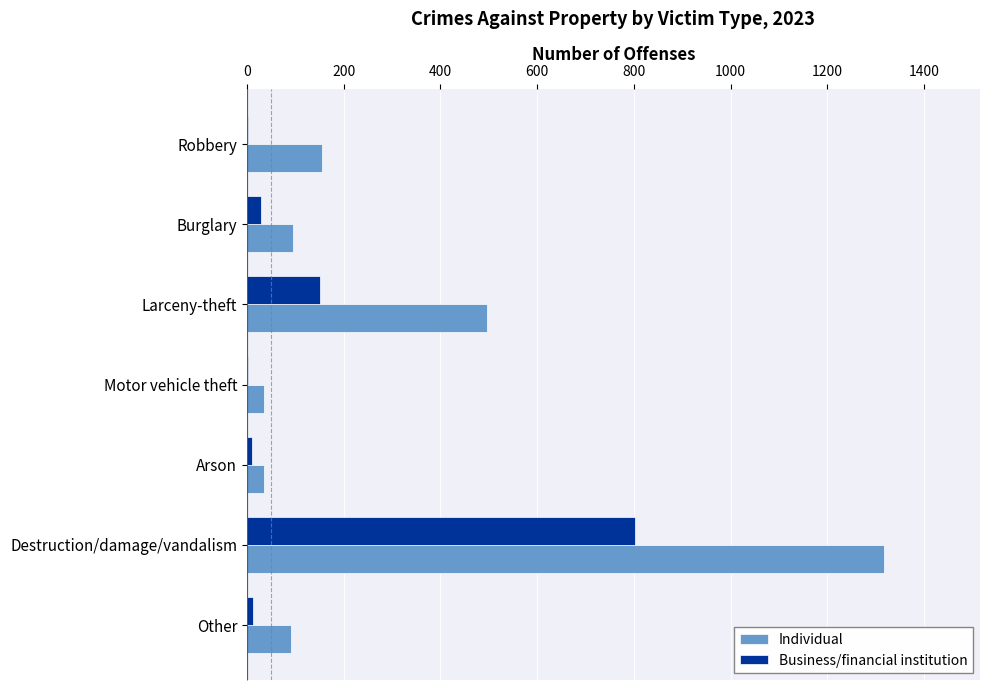

At which label is Individual closest to 676?

Larceny-theft